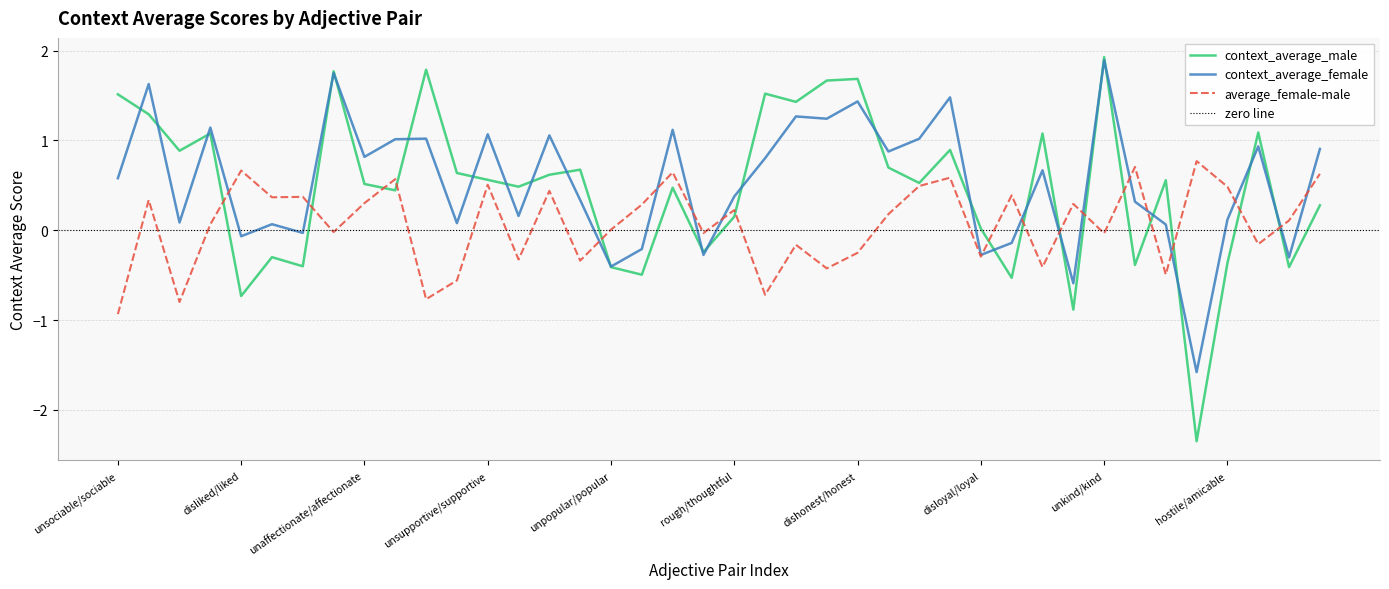

True or false: context_average_male has more than 1 interior local peaks.

True